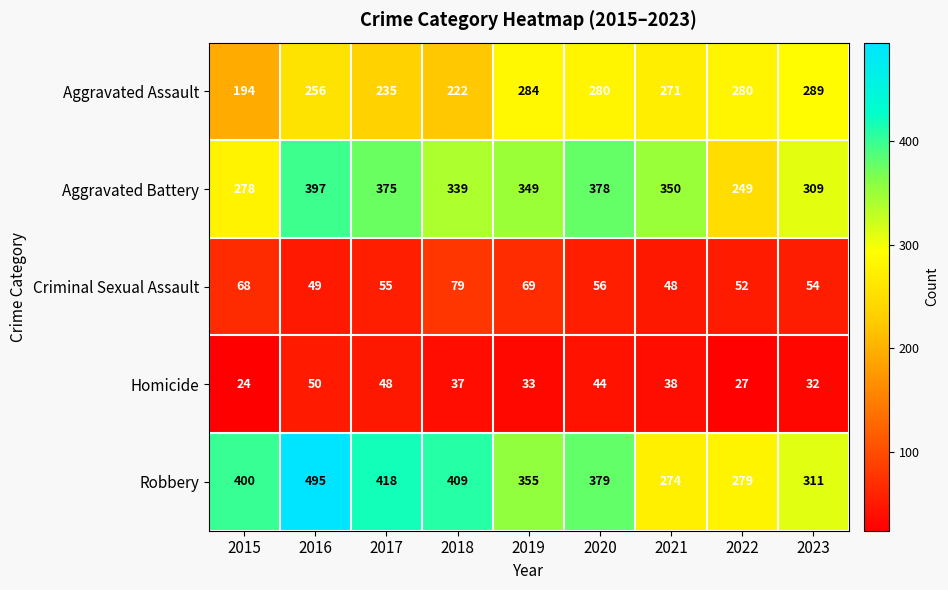

What is the difference between the Aggravated Battery values at 2018 and 2020?

39